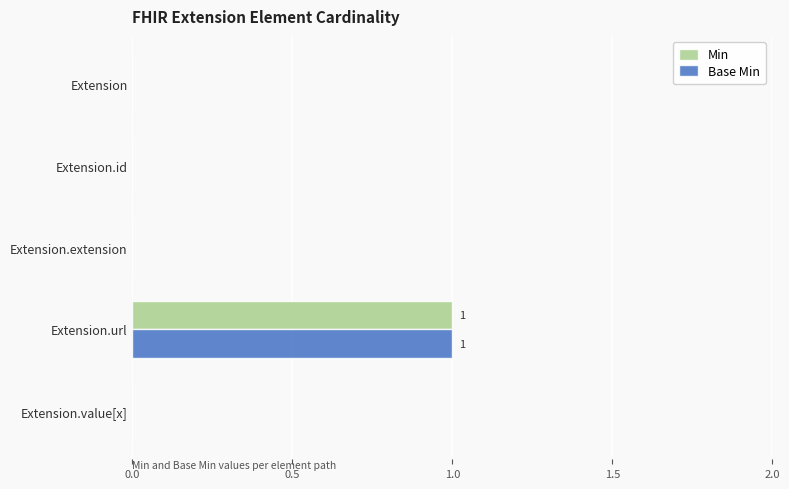

The value of Min at Extension is -1. True or false?

False